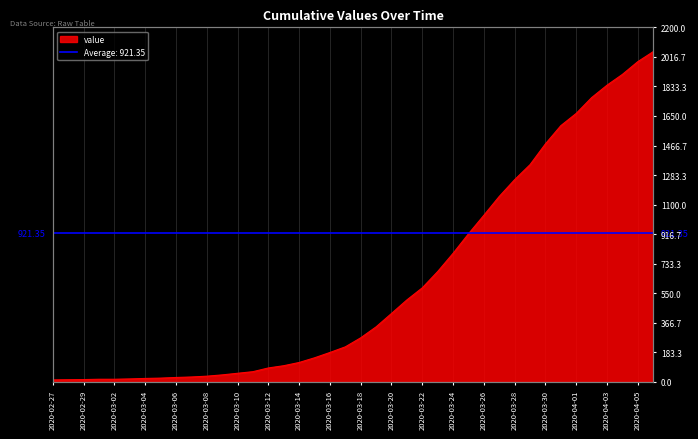

How many series are shown in this chart?

1